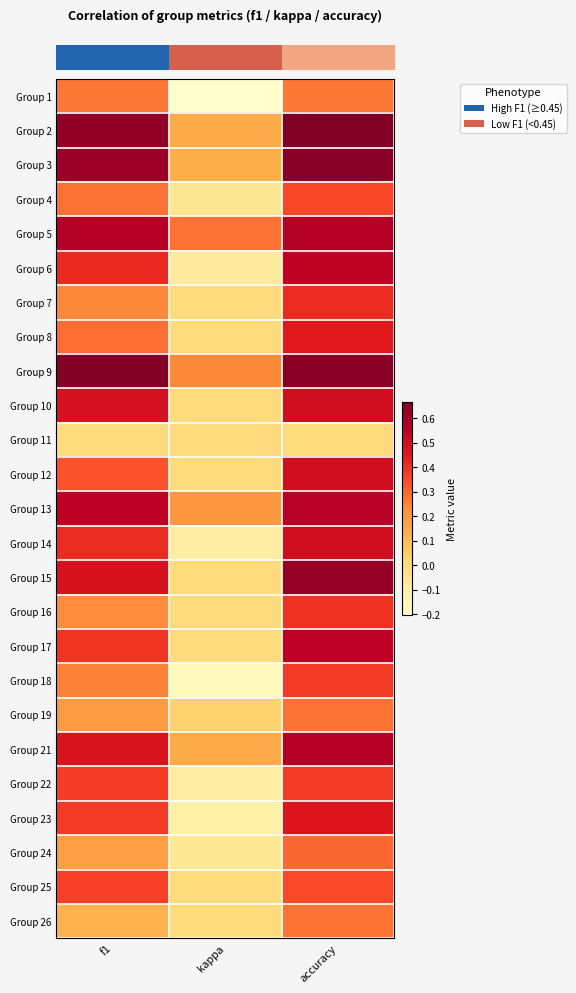

At which category does the chart reach its peak across all series?

accuracy